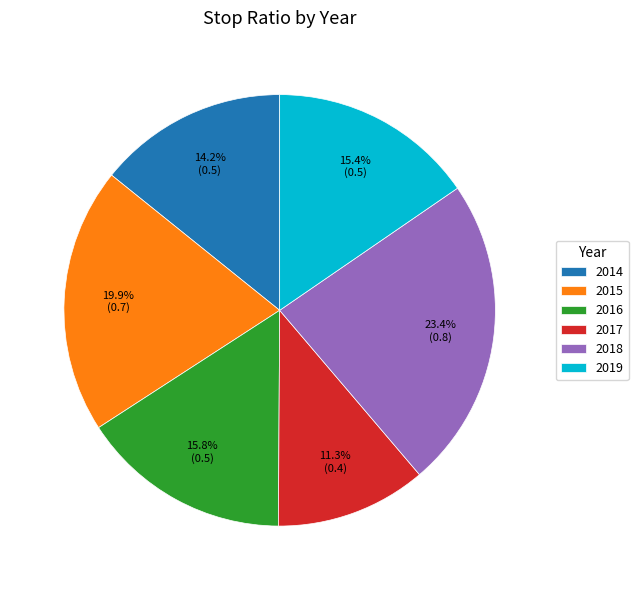

What percentage is NOT represented by 2015?

80.1%